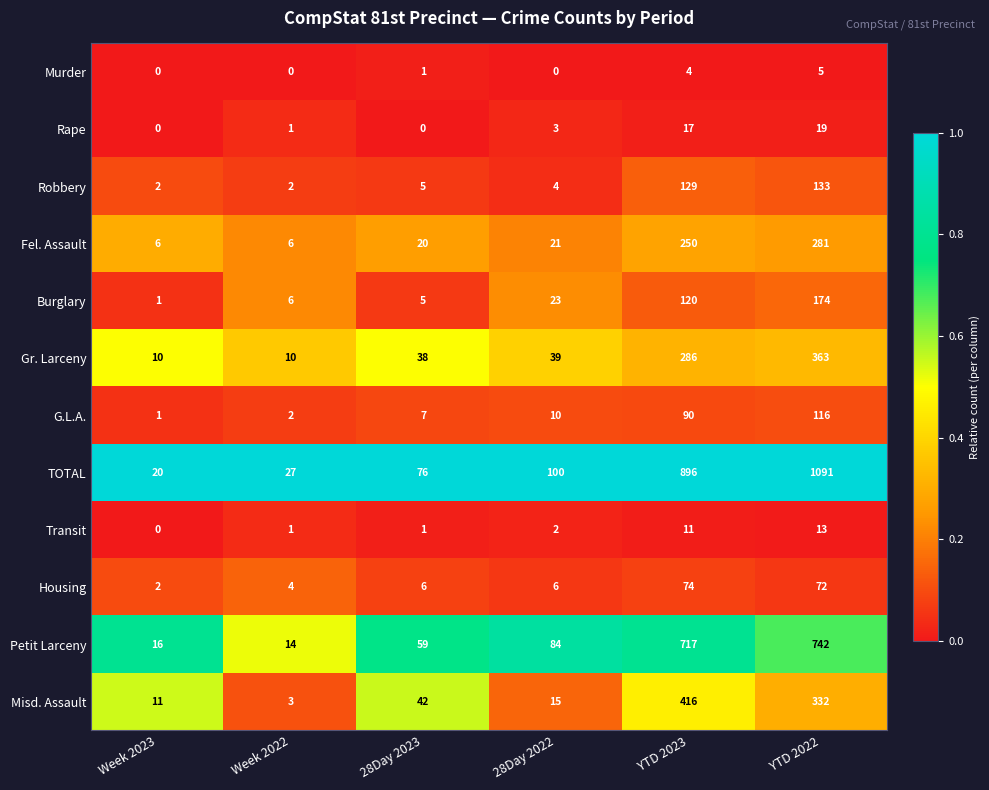

The Murder series shows 4 at YTD 2023. True or false?

True